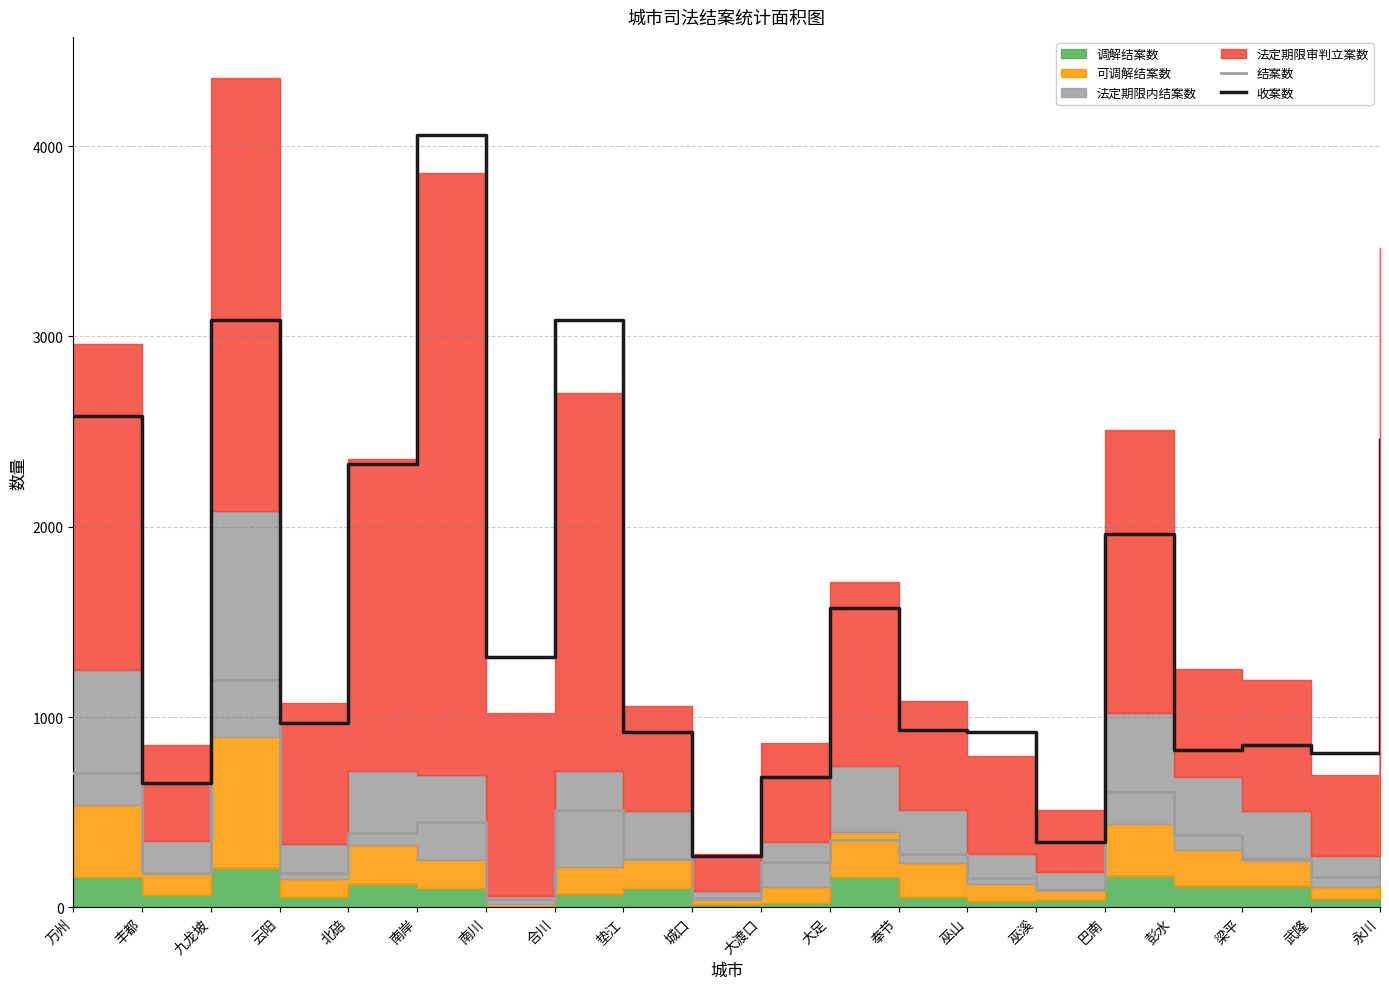

What is the value of the 结案数 point at the 14th from the left?

156